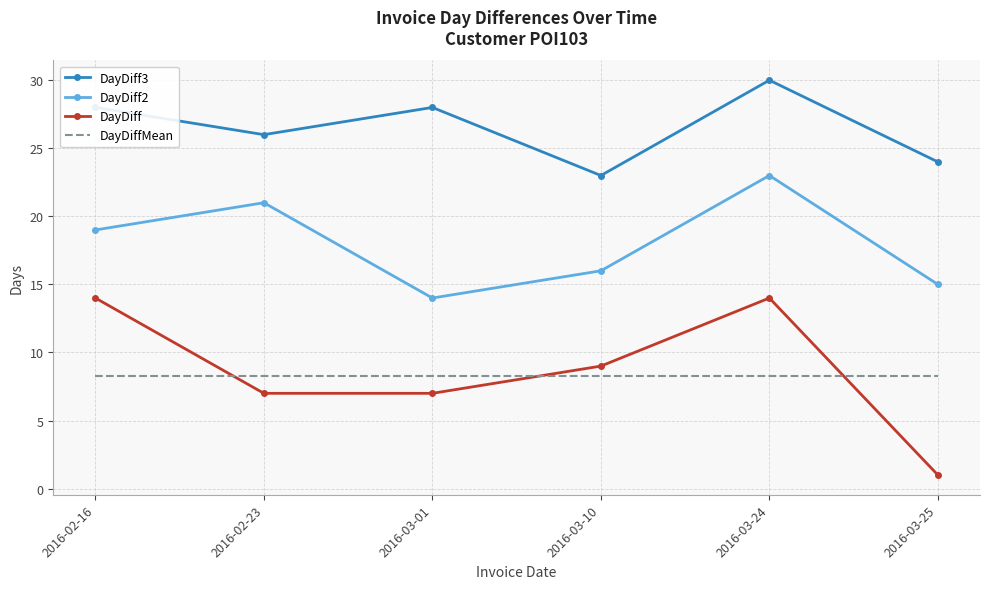

True or false: DayDiff2 and DayDiff3 intersect in this chart.

False